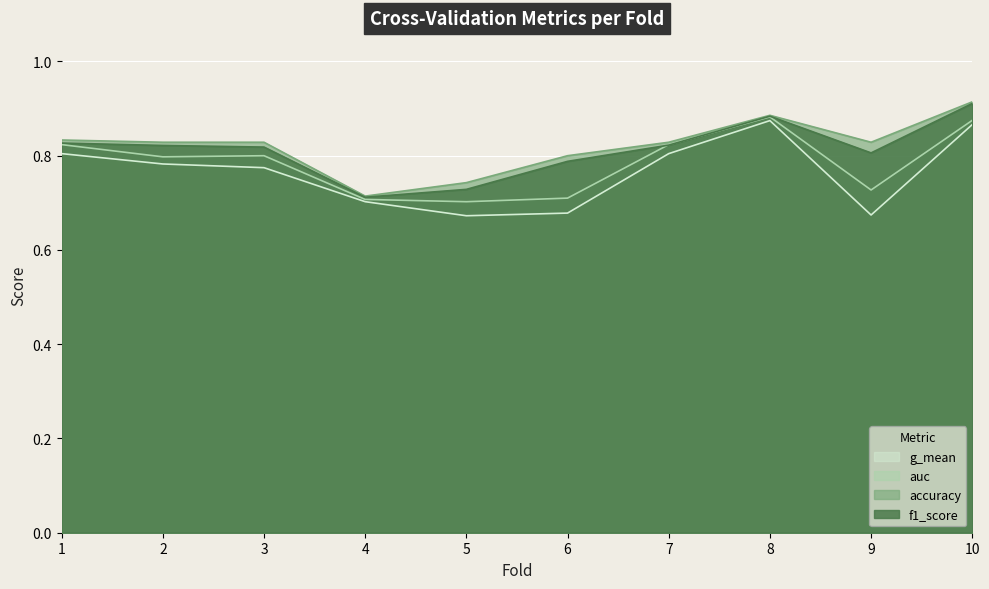

What is the difference between the f1_score values at 7 and 5?

0.1